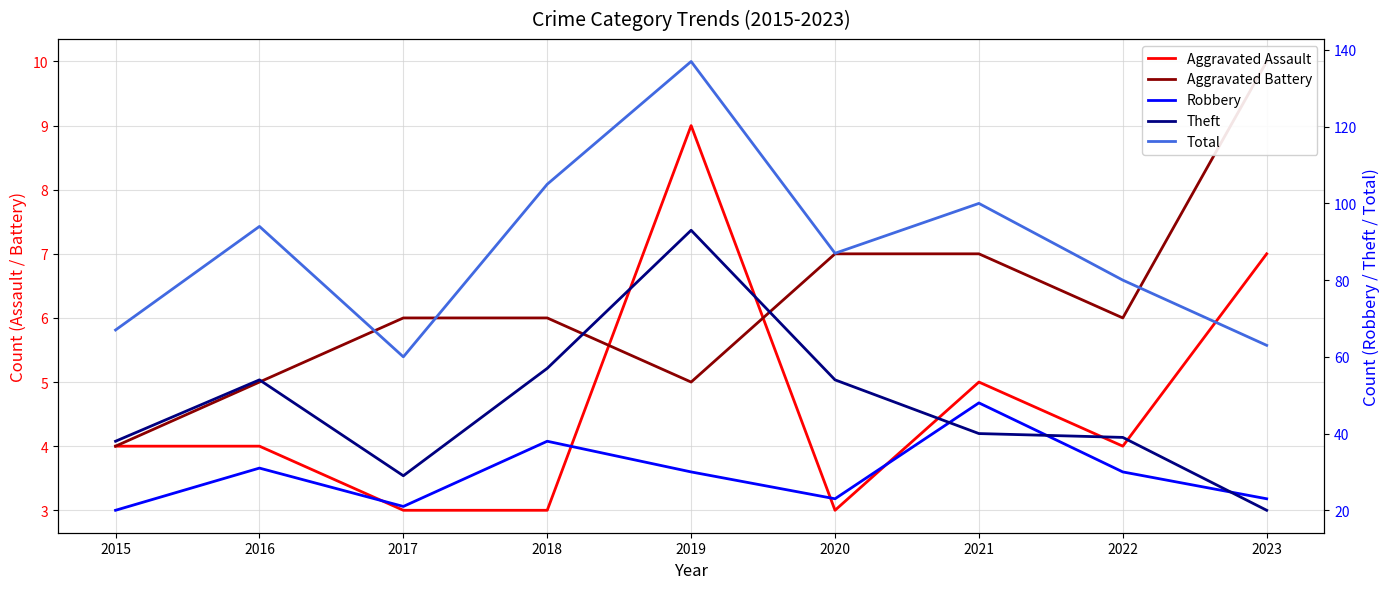

What is the approximate value of Robbery at 2016?

31